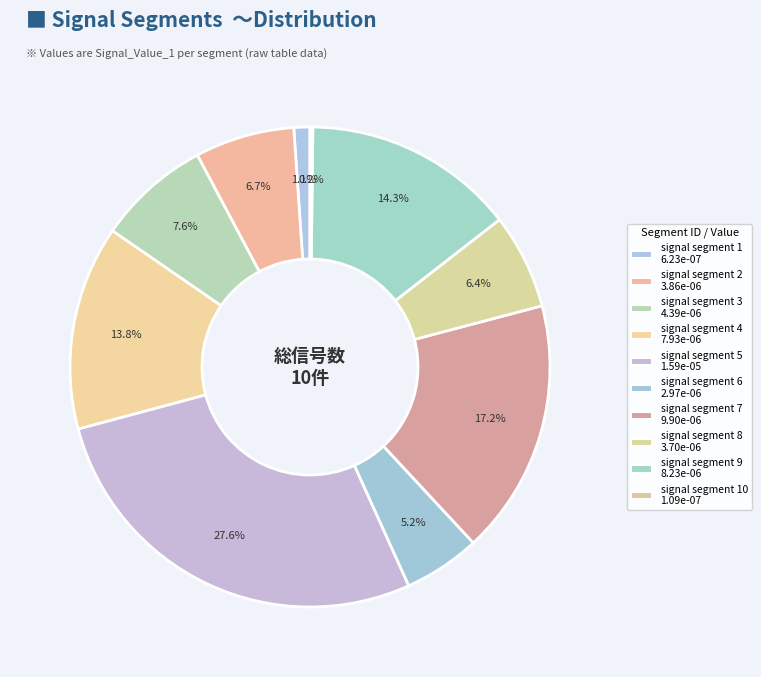

How many slices are in this pie chart?

10